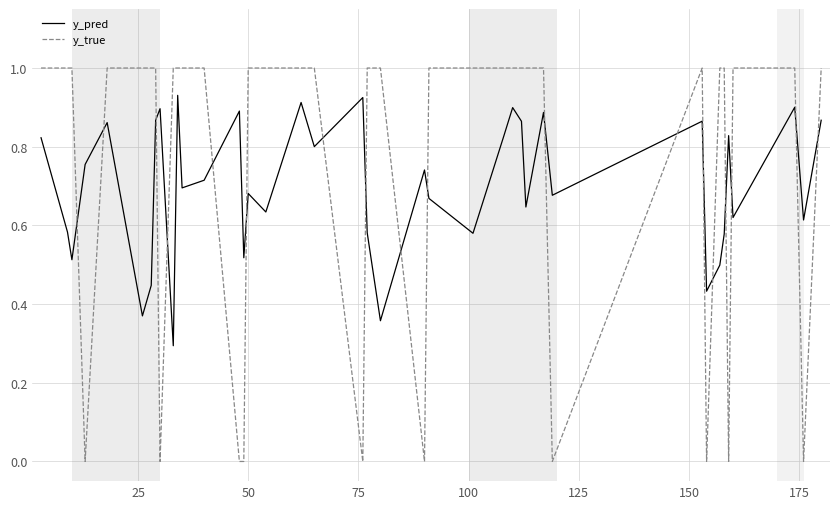

True or false: y_true and y_pred intersect in this chart.

True